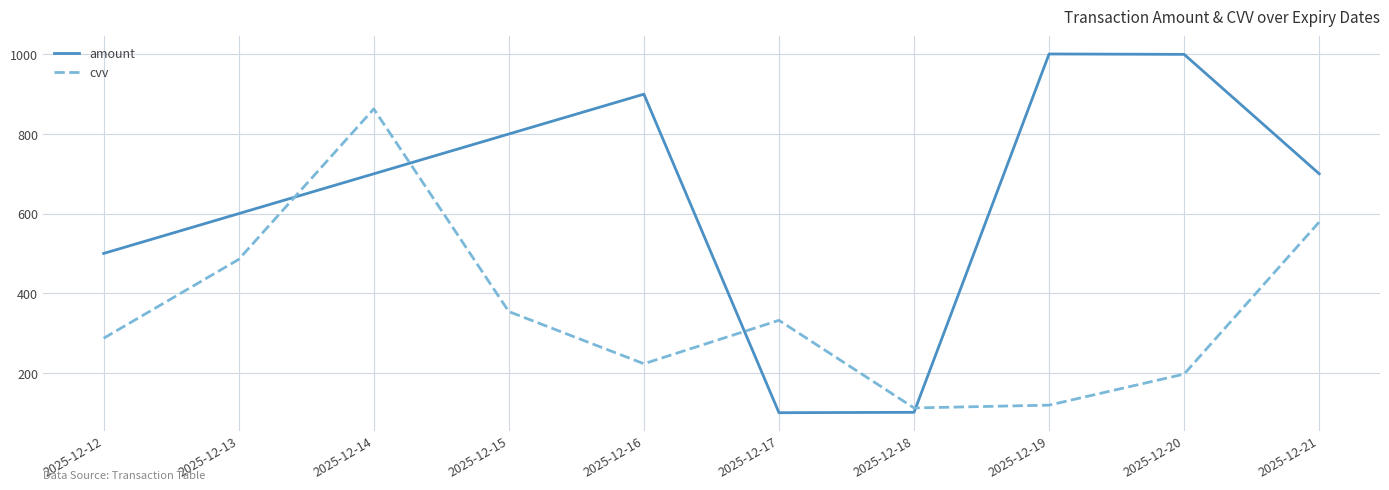

At which label is cvv closest to 487?

2025-12-13